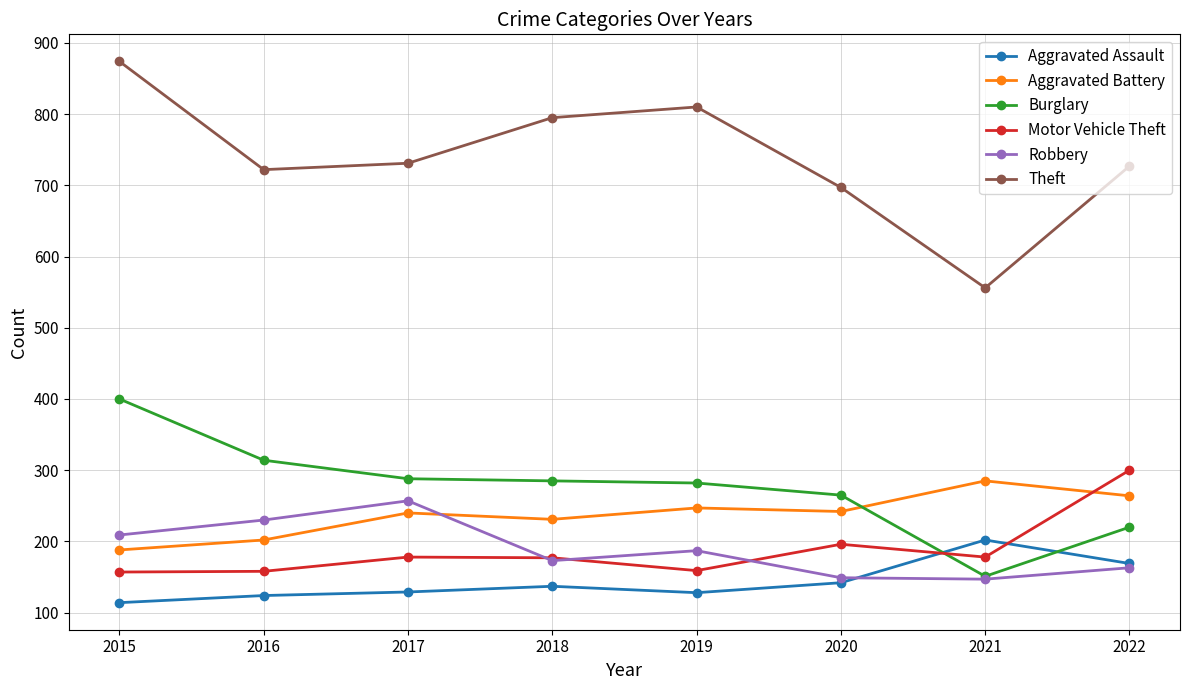

Read the Theft value at 2017, to the nearest 50.

750